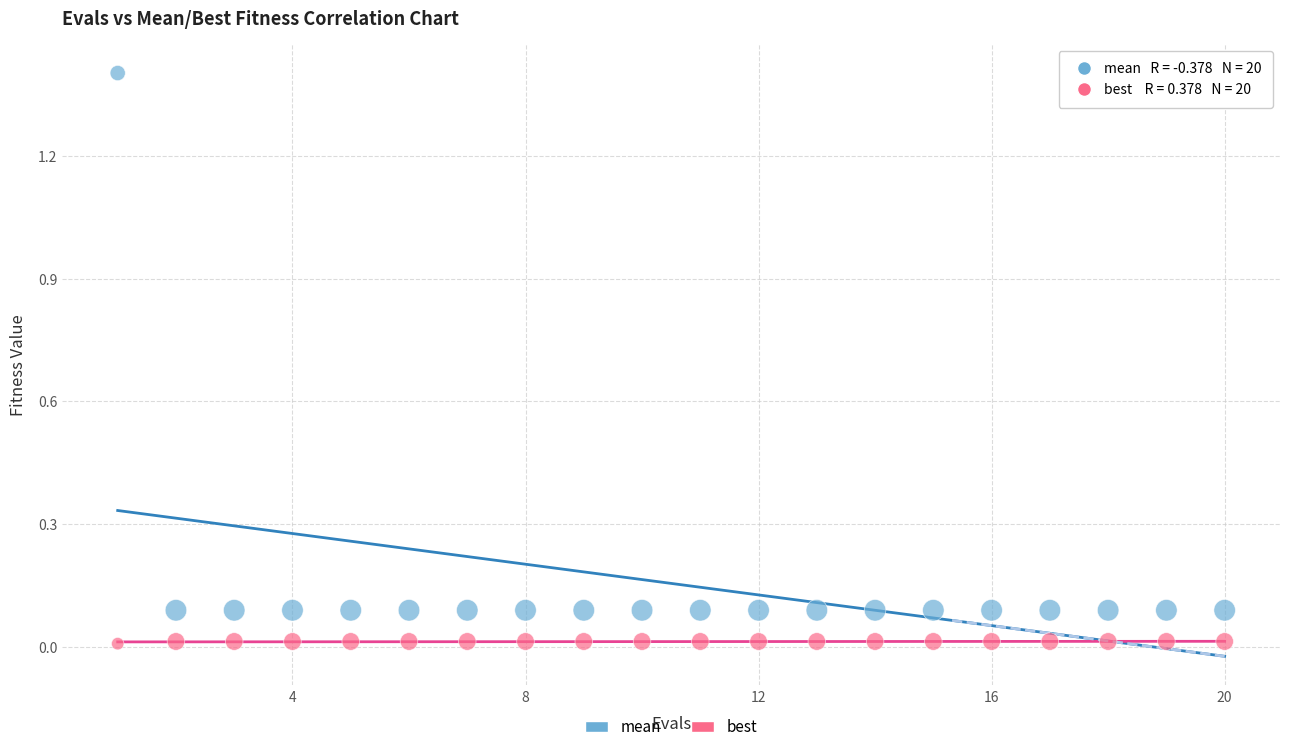

Which series contains the highest Y value?

mean